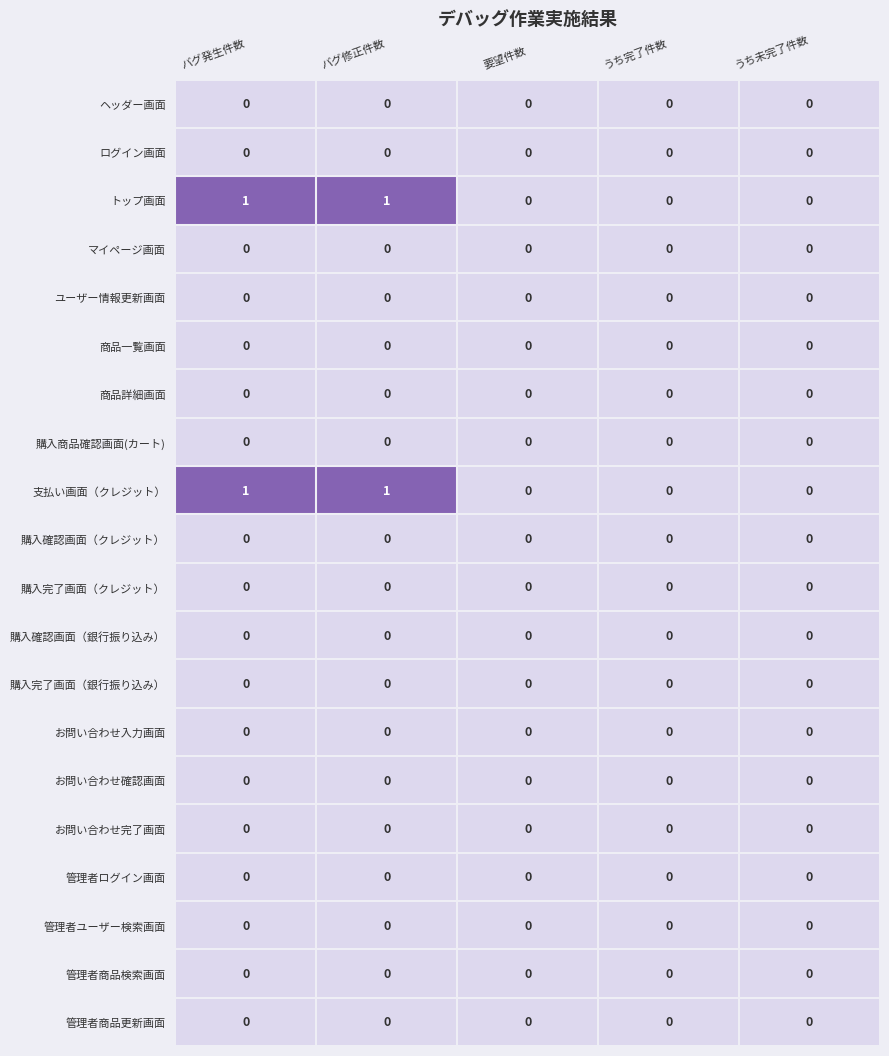

The value of ヘッダー画面 at 要望件数 is 0. True or false?

True